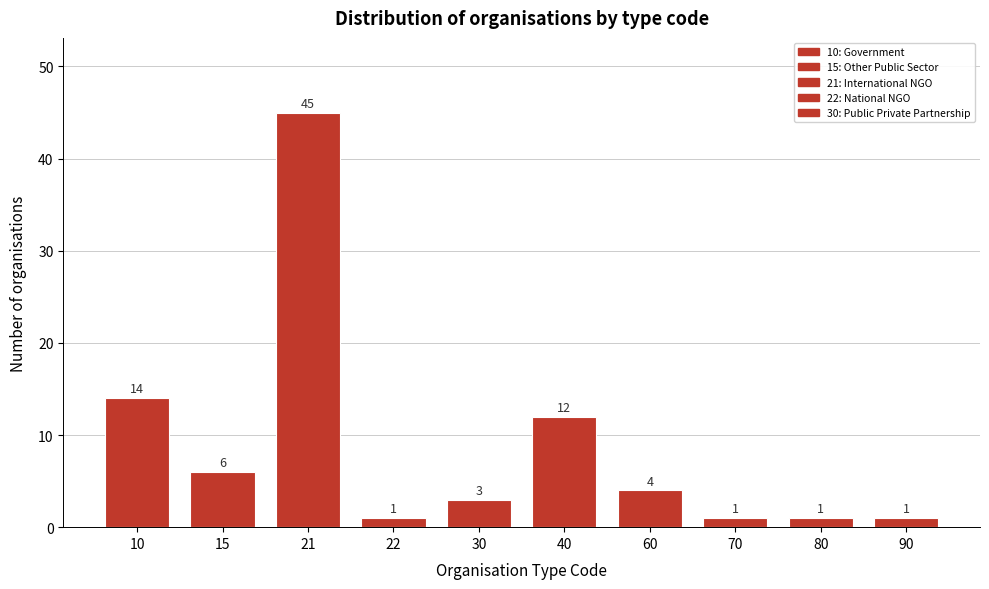

Reading left to right, what are all the values shown in this chart?

10=14	15=6	21=45	22=1	30=3	40=12	60=4	70=1	80=1	90=1